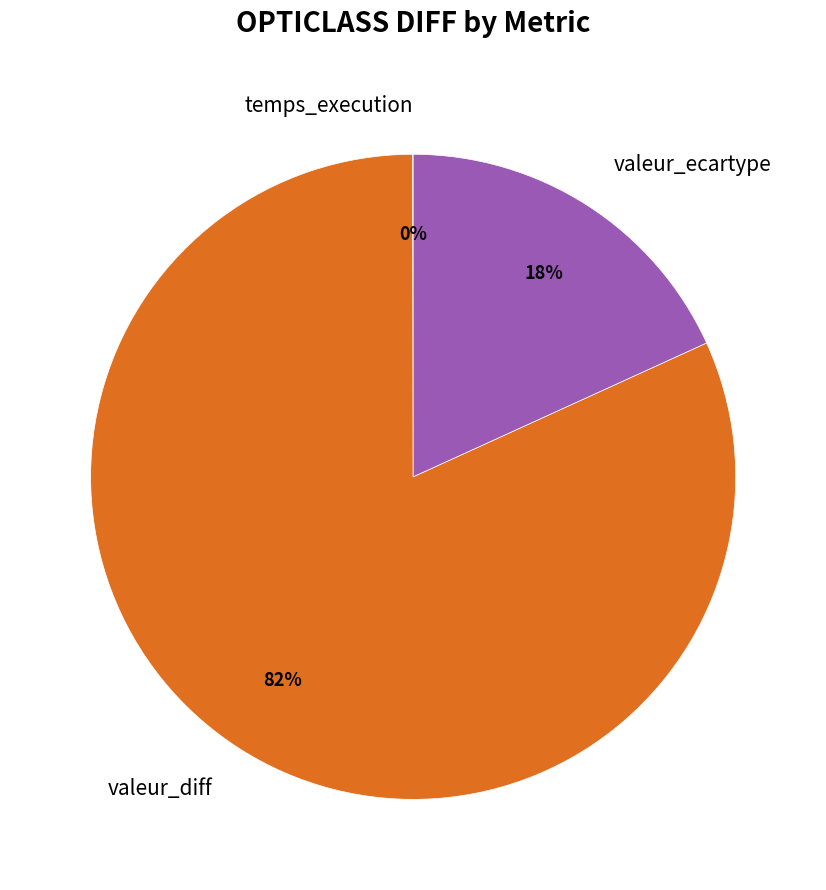

Which has a higher value, valeur_diff or valeur_ecartype?

valeur_diff